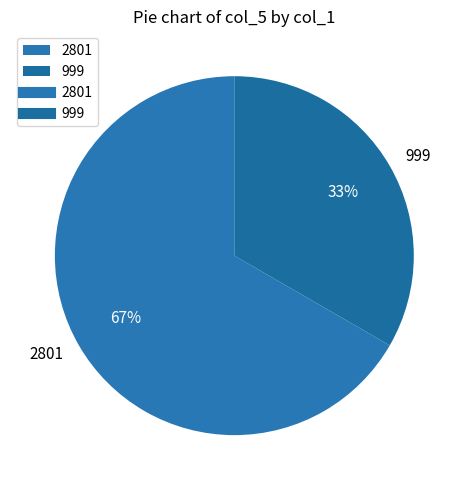

Does 2801 represent more than half of the total?

Yes